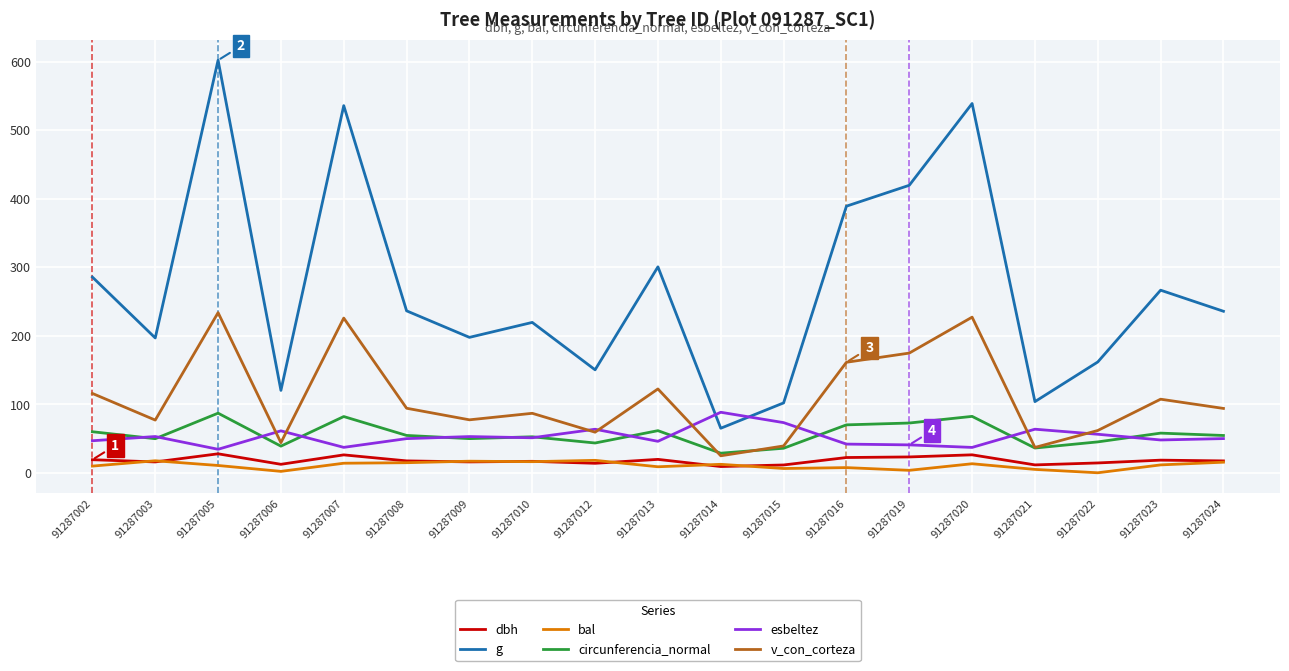

How many intersections are there between g and esbeltez?

2